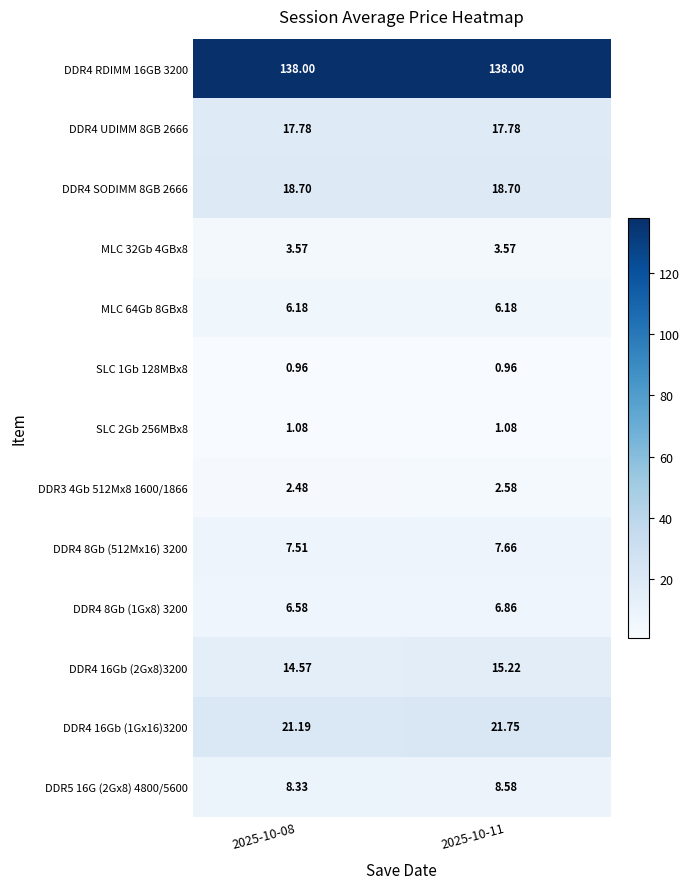

Is the value of SLC 2Gb 256MBx8 at 2025-10-08 greater than the value of DDR4 16Gb (1Gx16)3200 at 2025-10-08?

No